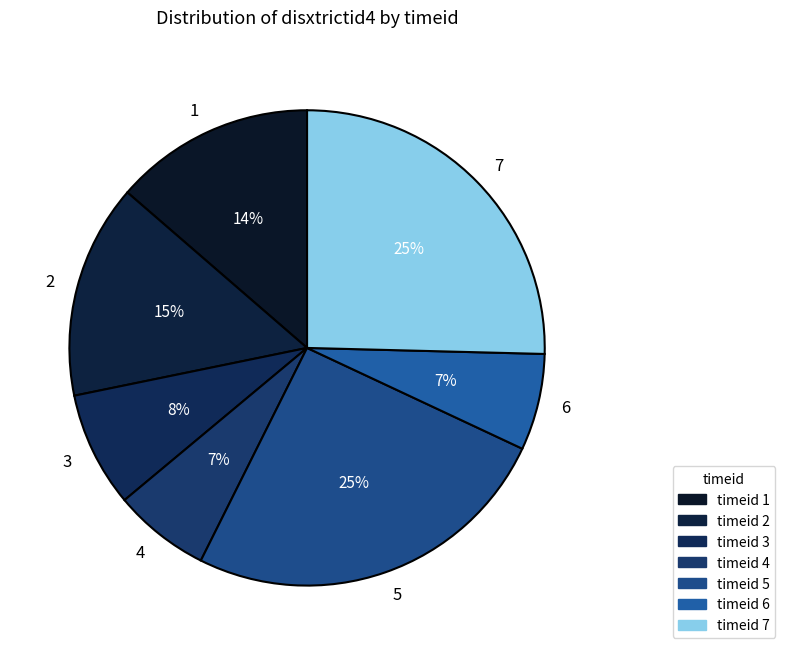

To the nearest percent, what portion does 4 represent?

7%